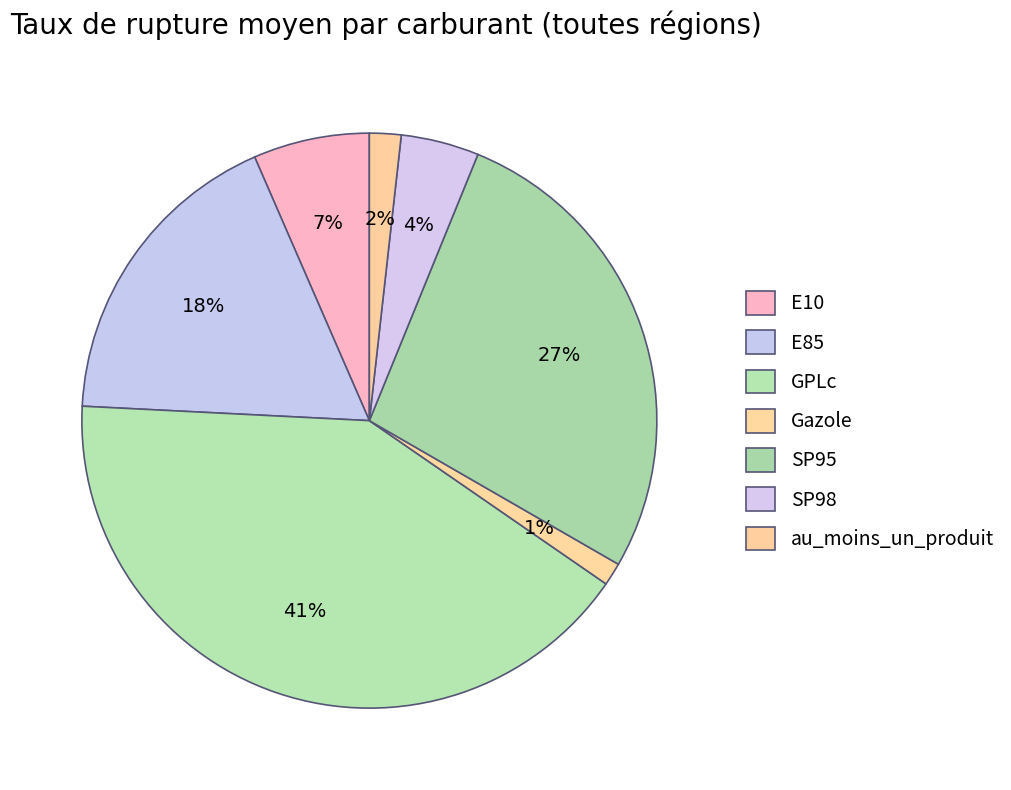

How much of the chart is everything except GPLc?

58.9%